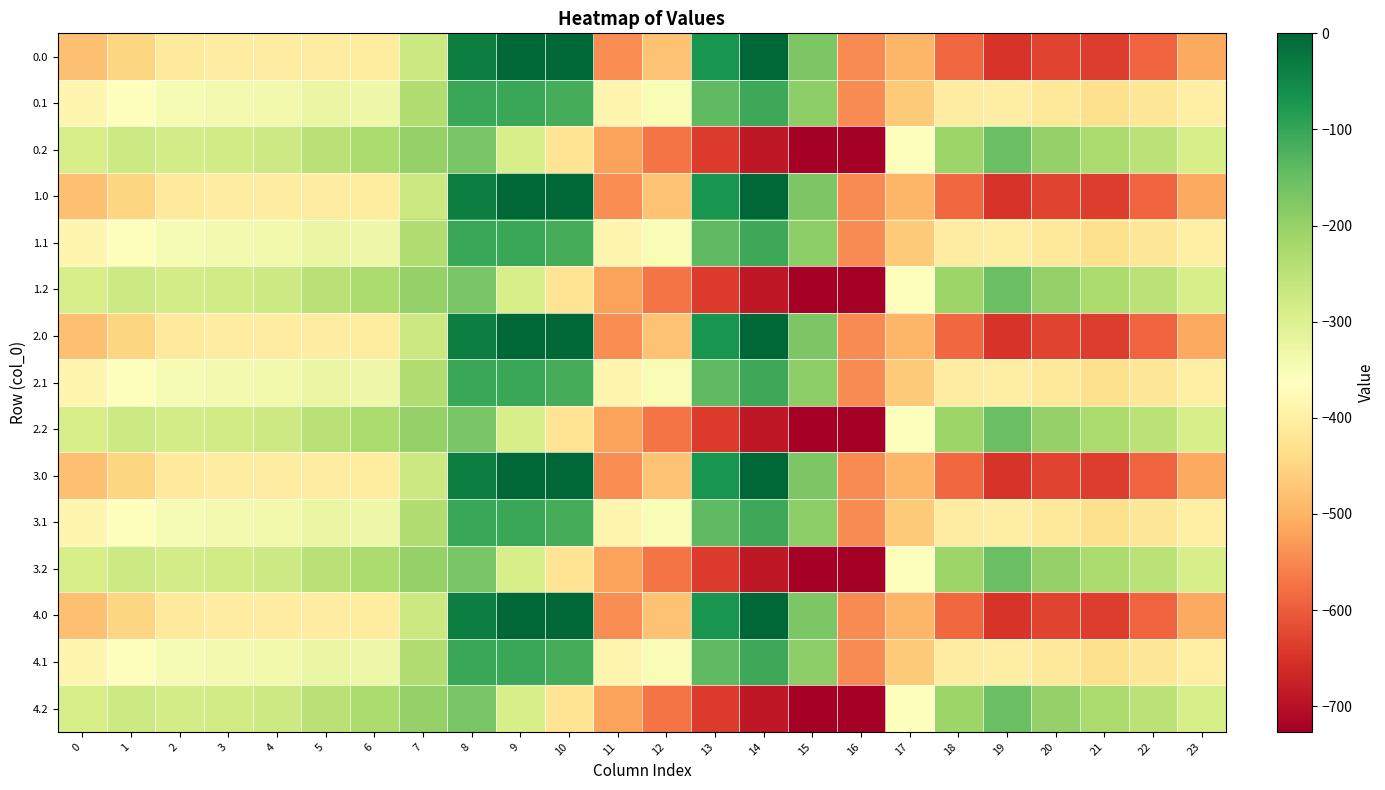

What is the minimum value shown in the chart?

-726.6